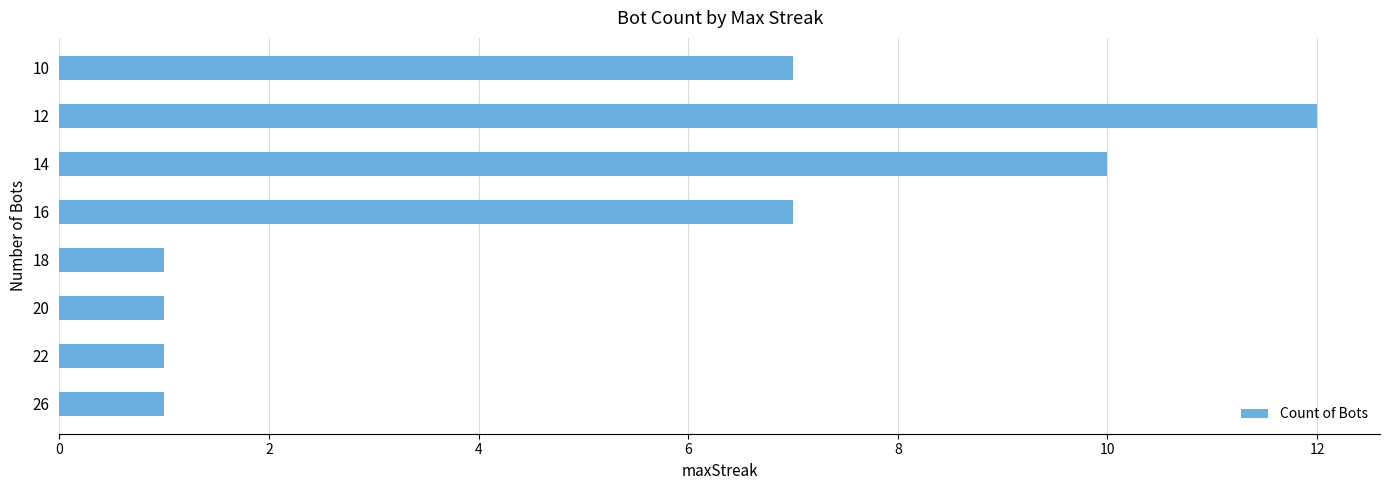

What is the sum of all values?

40